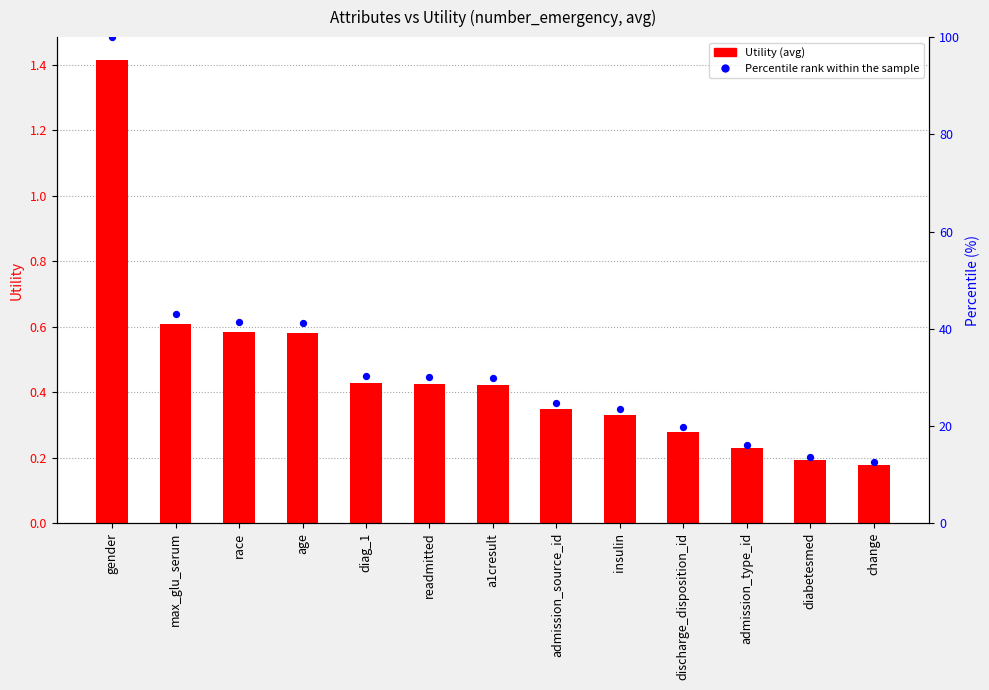

At how many categories does at least one series exceed 52?

1